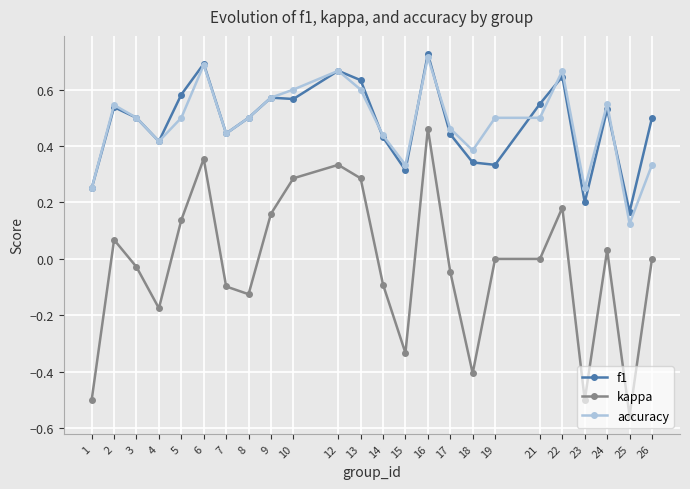

Which series has the widest spread of values?

kappa